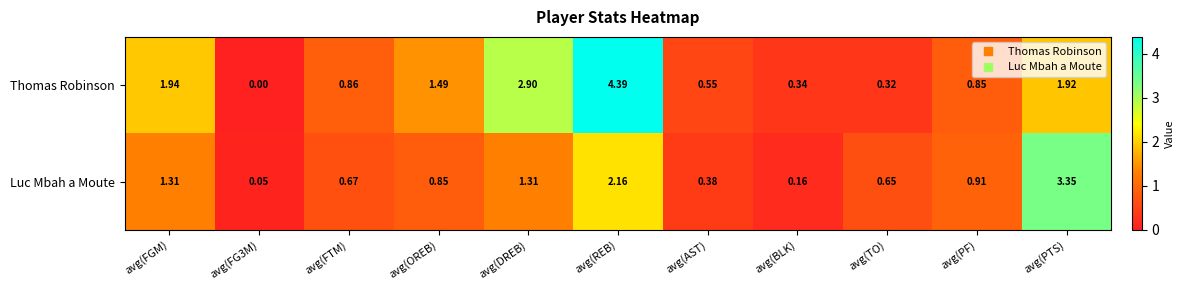

Which category has the lowest value across all series?

avg(FG3M)